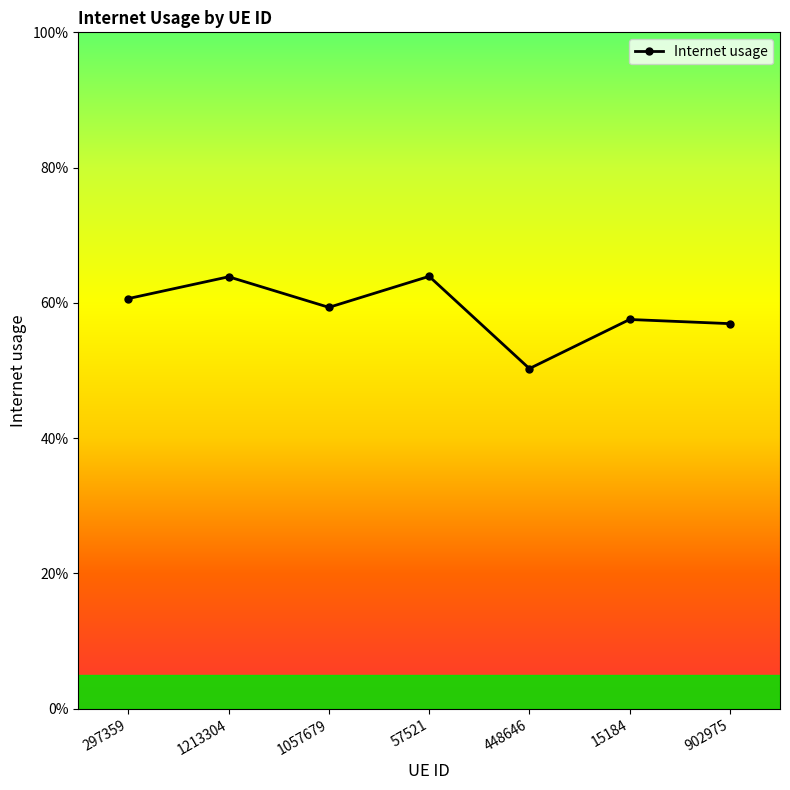

What is the maximum value shown in the chart?

0.6